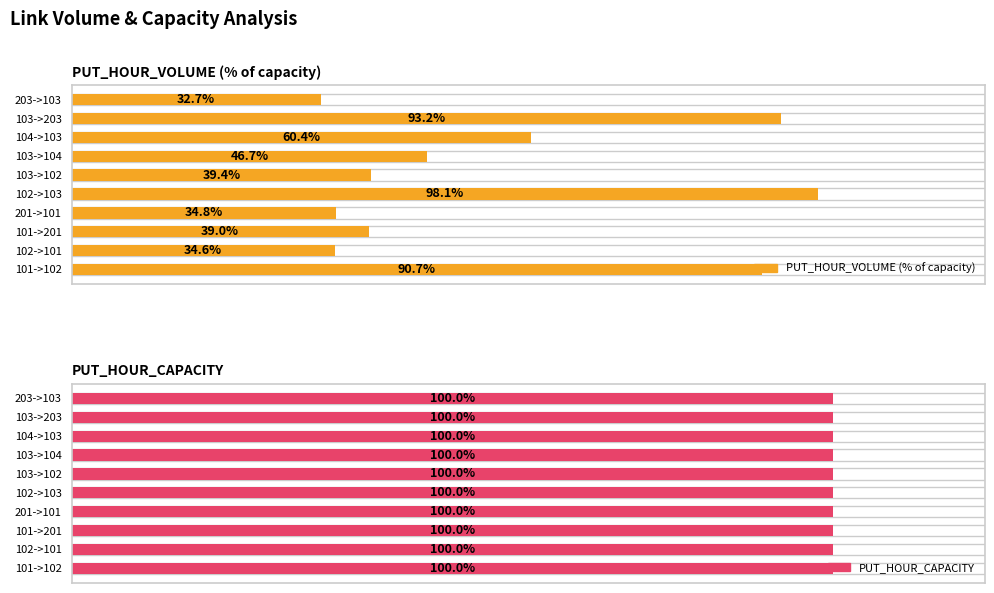

What are all the series names shown in the legend?

PUT_HOUR_VOLUME (% of capacity), PUT_HOUR_CAPACITY